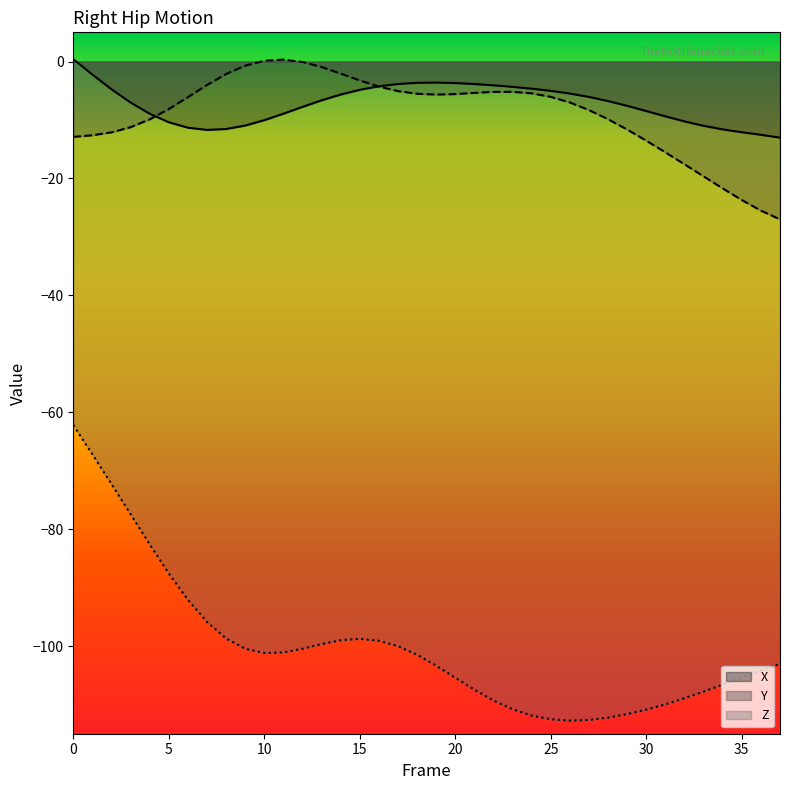

Is it true that Y equals -15.5 at 31?

True